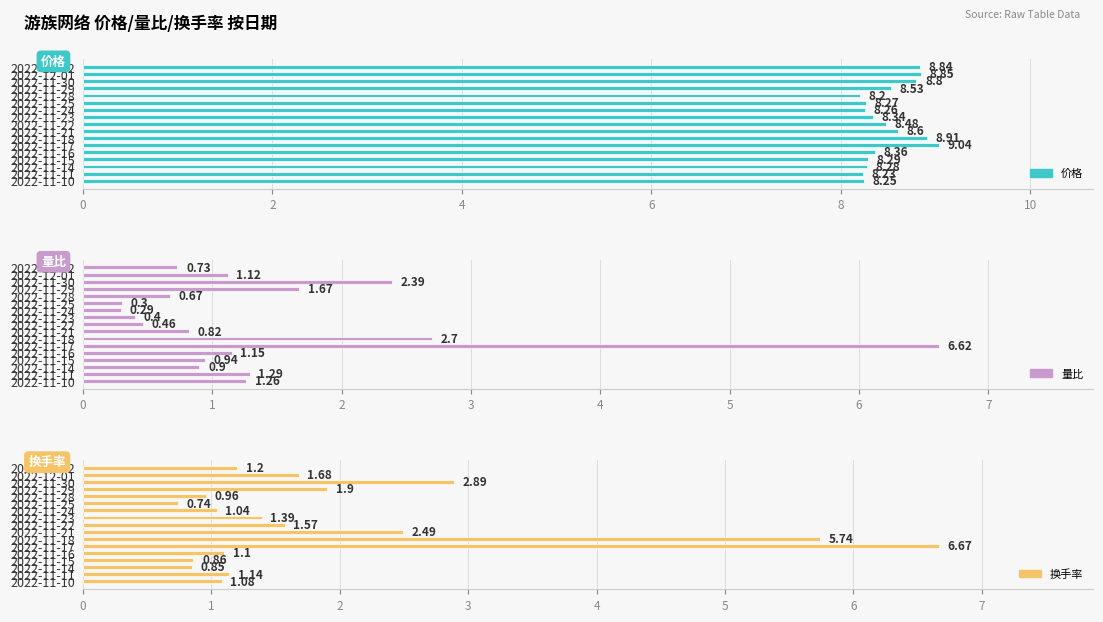

Reading left to right, list all the values displayed in this chart.

价格: 8.8	8.8	8.8	8.5	8.2	8.3	8.3	8.3	8.5	8.6	8.9	9.0	8.4	8.3	8.3	8.2	8.2
量比: 0.7	1.1	2.4	1.7	0.7	0.3	0.3	0.4	0.5	0.8	2.7	6.6	1.1	0.9	0.9	1.3	1.3
换手率: 1.2	1.7	2.9	1.9	1.0	0.7	1.0	1.4	1.6	2.5	5.7	6.7	1.1	0.9	0.8	1.1	1.1